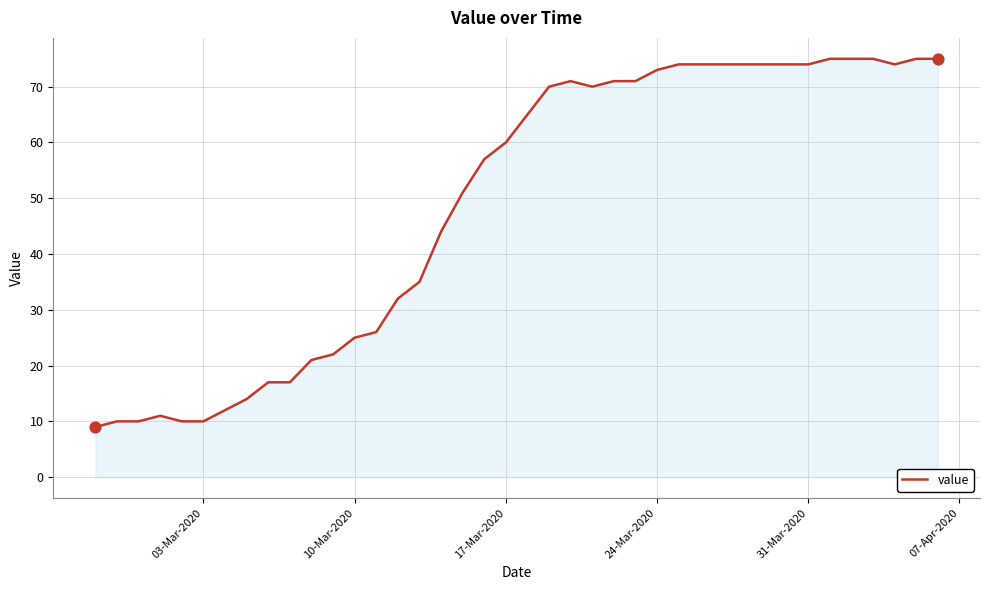

What is the smallest value displayed?

9